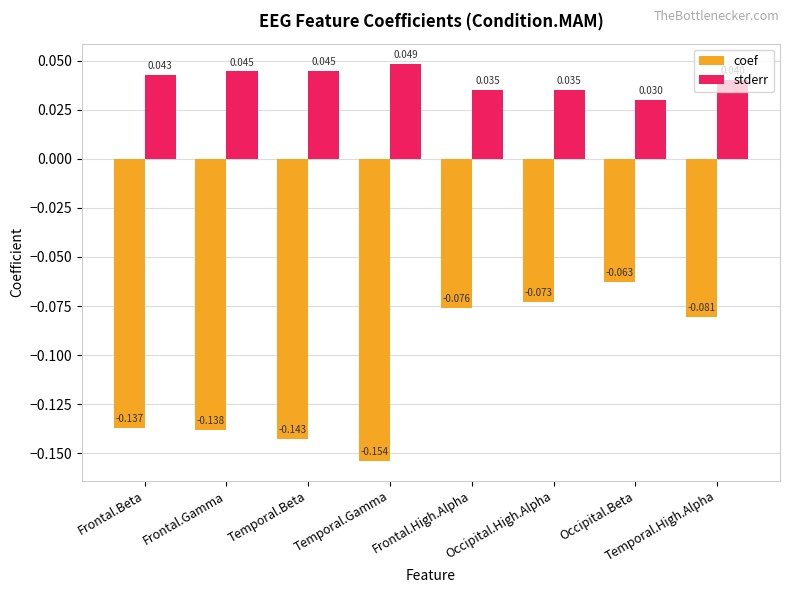

List the series in order of their overall mean, highest first.

stderr, coef